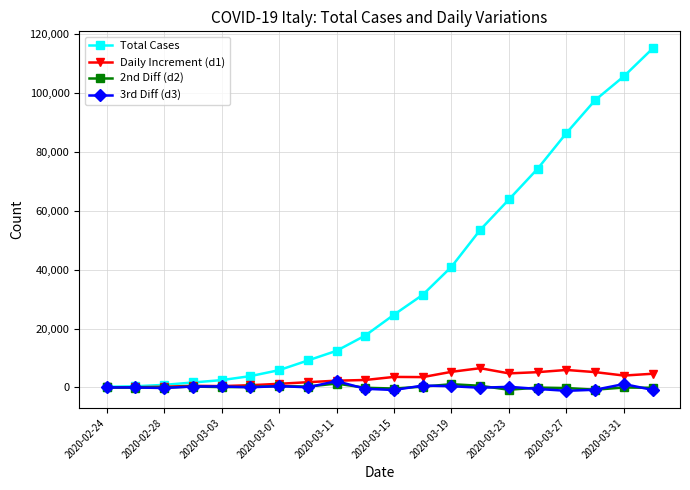

What is the difference between the maximum and minimum values in the 2nd Diff (d2) series?

2107